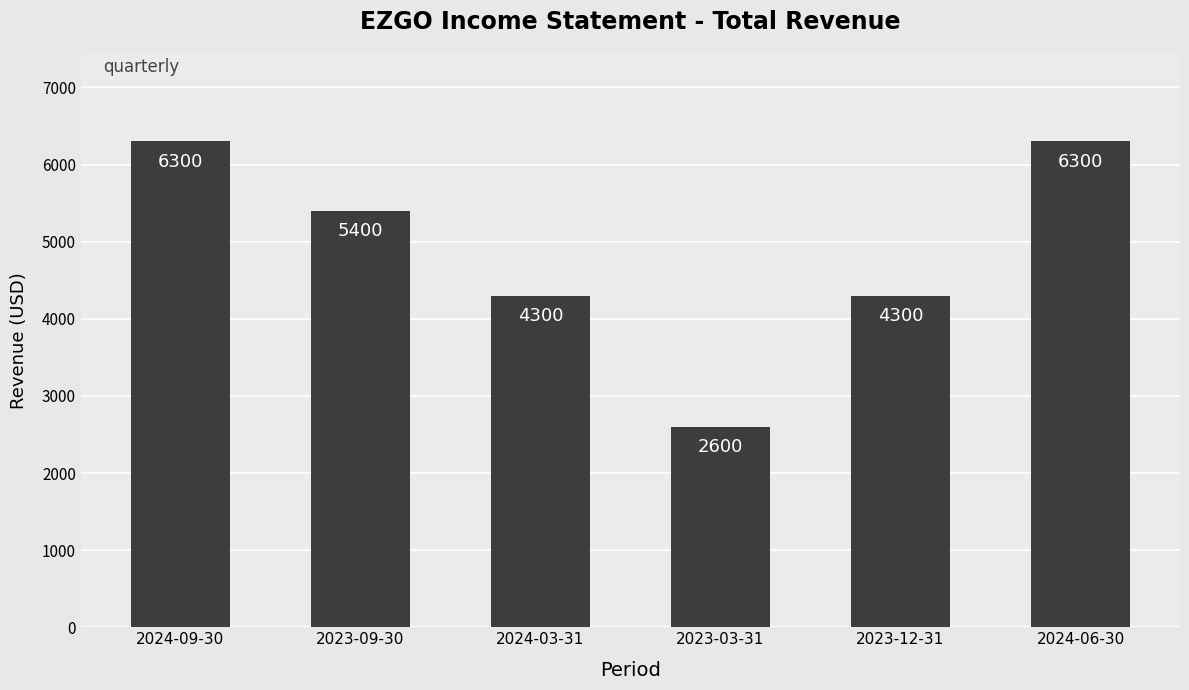

What is the smallest value displayed?

2600